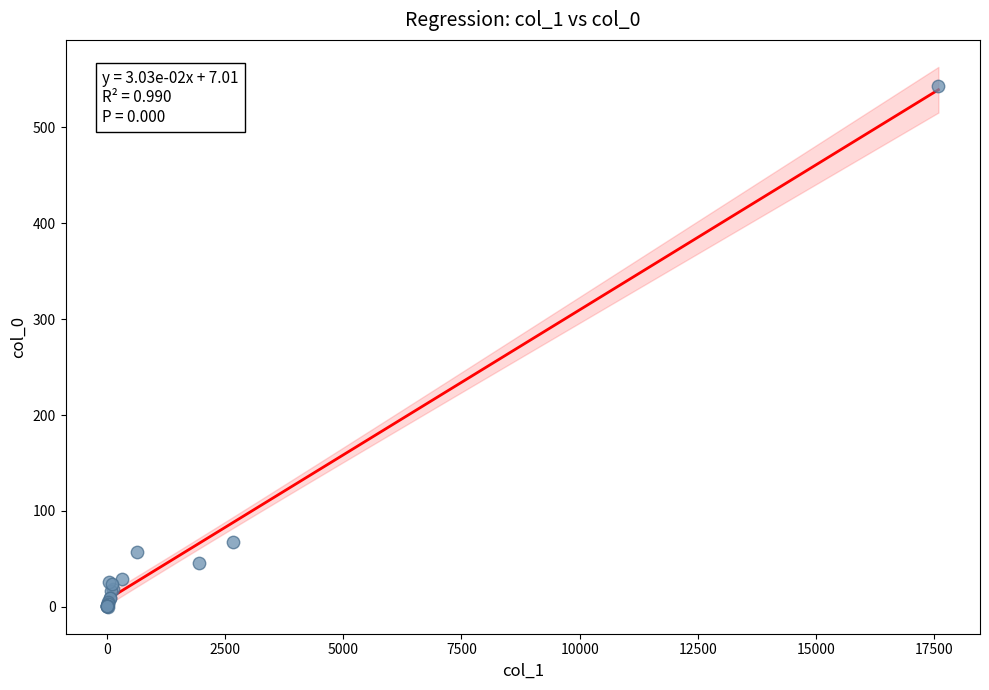

What Y value in the scatter plot is closest to 271?

68